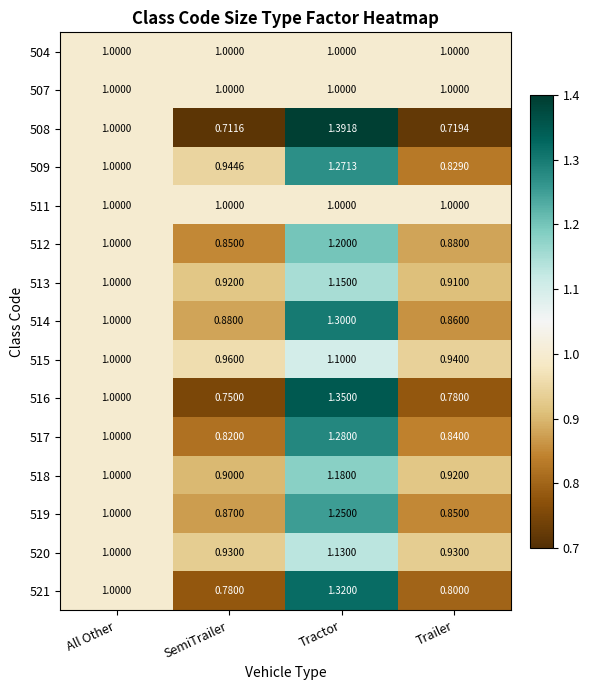

Rank the categories by 509 value from highest to lowest.

Tractor, All Other, SemiTrailer, Trailer